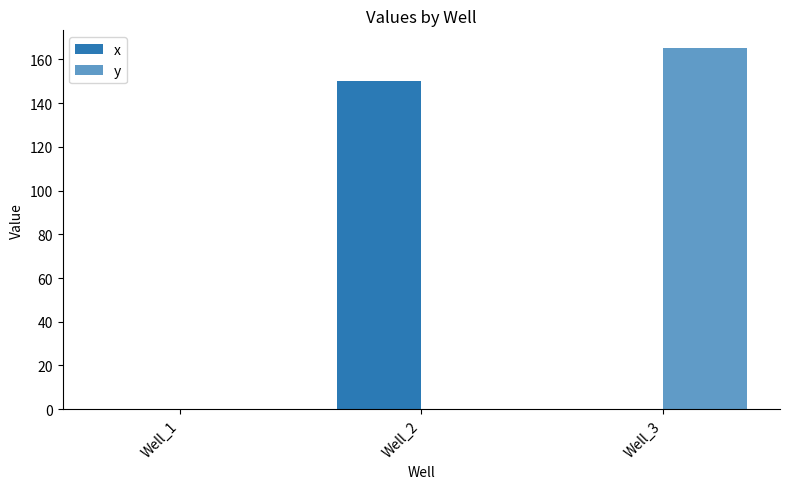

How many groups of bars are there?

3